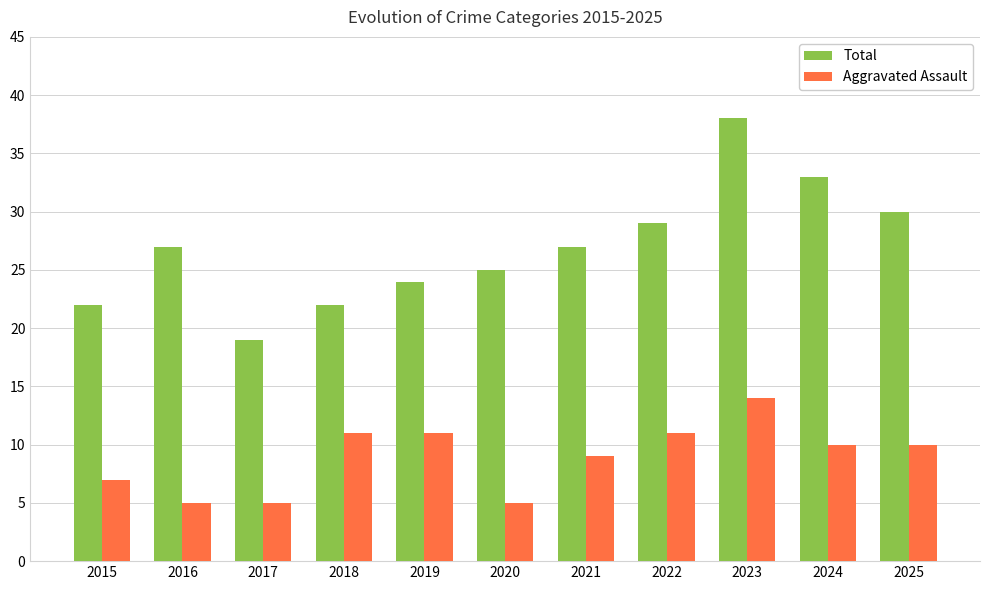

Which series has the largest range (max minus min)?

Total